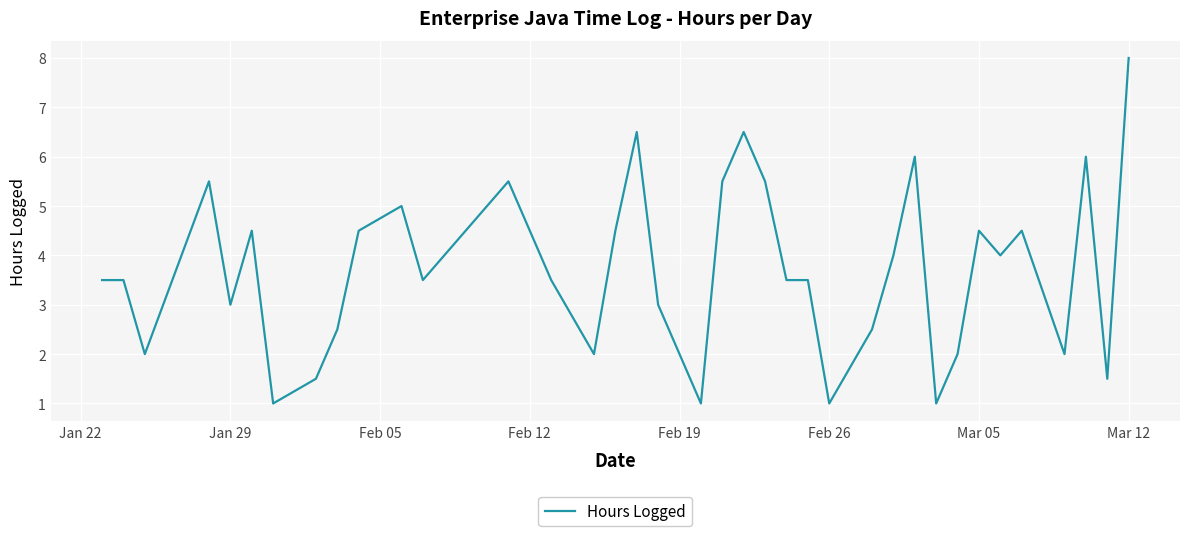

What is the smallest value displayed?

1.0